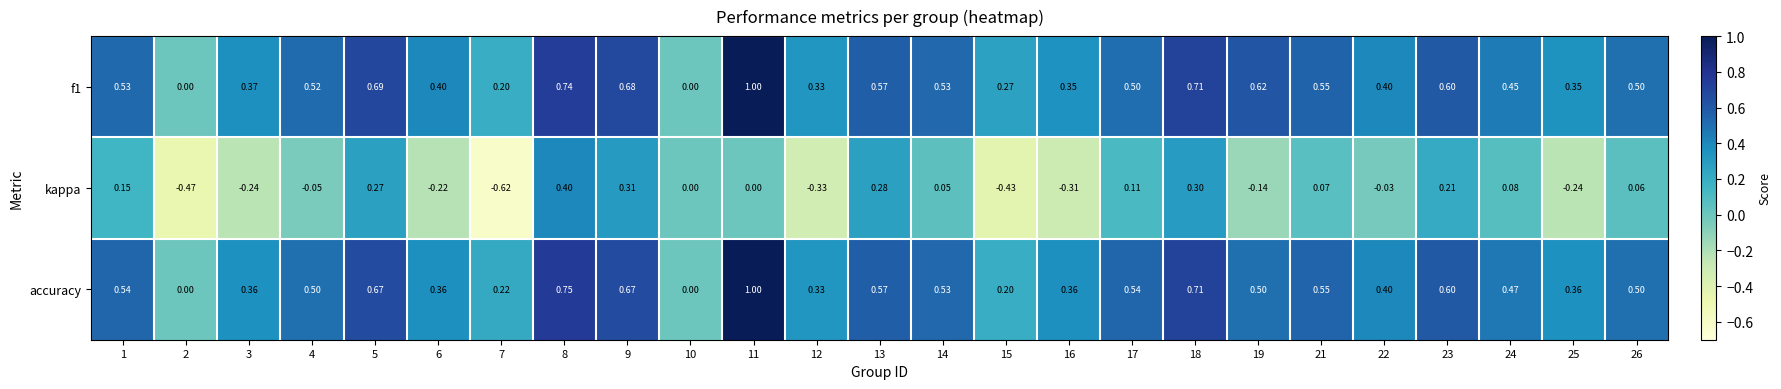

Is the value of kappa at 9 greater than the value of accuracy at 24?

No